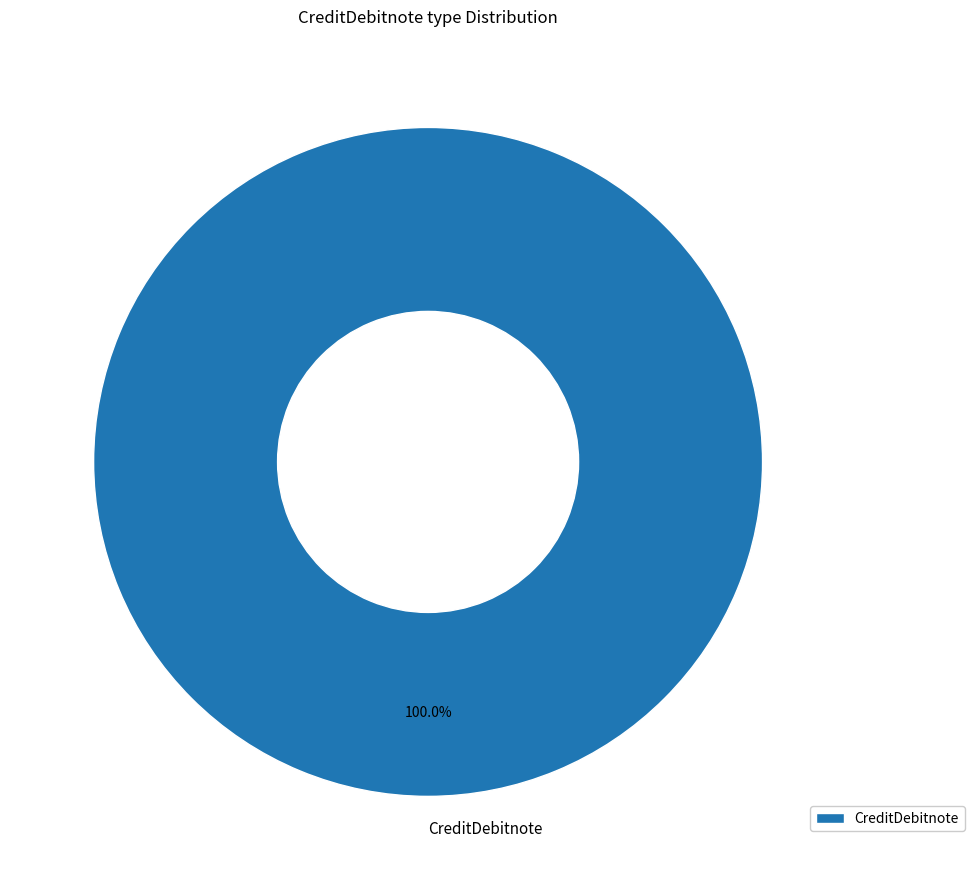

Rank the categories by value from lowest to highest.

CreditDebitnote